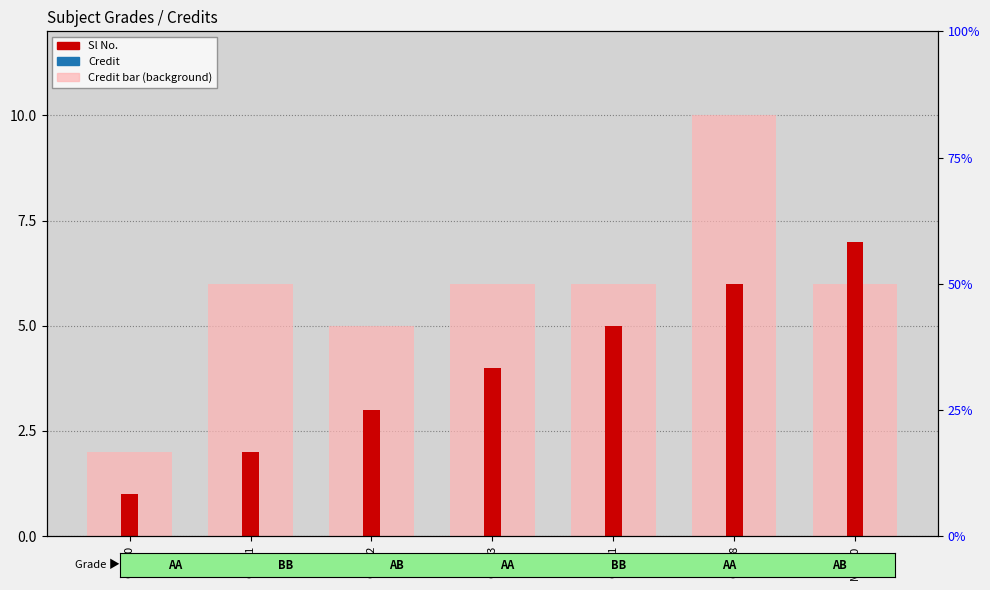

How many bars are there in total?

14